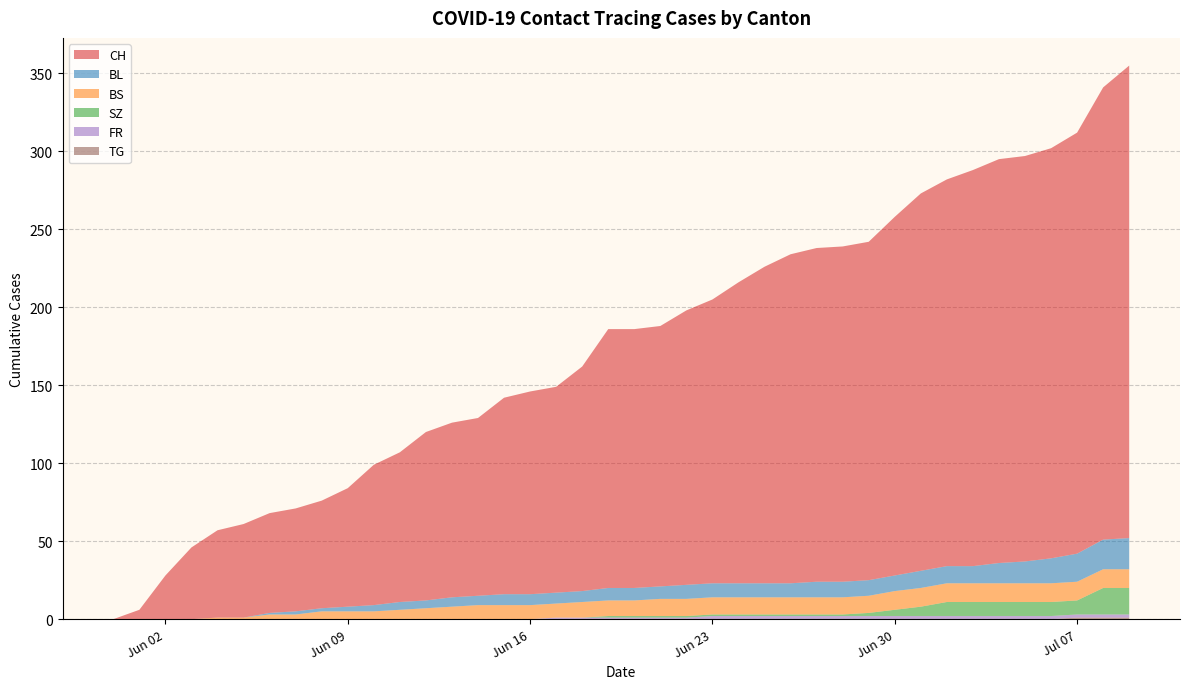

Reading left to right, extract all data points from this chart.

CH: 0=0	1=6	2=28	3=46	4=56	5=60	6=64	7=66	8=69	9=76	10=90	11=96	12=108	13=112	14=114	15=126	16=130	17=132	18=144	19=166	20=166	21=167	22=176	23=182	24=193	25=203	26=211	27=214	28=215	29=217	30=230	31=242	32=248	33=254	34=259	35=260	36=263	37=270	38=290	39=303
BL: 0=0	1=0	2=0	3=0	4=0	5=0	6=1	7=2	8=2	9=3	10=4	11=5	12=5	13=6	14=6	15=7	16=7	17=7	18=7	19=8	20=8	21=8	22=9	23=9	24=9	25=9	26=9	27=10	28=10	29=10	30=10	31=11	32=11	33=11	34=13	35=14	36=16	37=18	38=19	39=20
BS: 0=0	1=0	2=0	3=0	4=1	5=1	6=3	7=3	8=5	9=5	10=5	11=6	12=7	13=8	14=9	15=9	16=9	17=9	18=10	19=10	20=10	21=11	22=11	23=11	24=11	25=11	26=11	27=11	28=11	29=11	30=12	31=12	32=12	33=12	34=12	35=12	36=12	37=12	38=12	39=12
SZ: 0=0	1=0	2=0	3=0	4=0	5=0	6=0	7=0	8=0	9=0	10=0	11=0	12=0	13=0	14=0	15=0	16=0	17=0	18=0	19=1	20=1	21=1	22=1	23=1	24=1	25=1	26=1	27=1	28=1	29=2	30=4	31=6	32=9	33=9	34=9	35=9	36=9	37=9	38=17	39=17
FR: 0=0	1=0	2=0	3=0	4=0	5=0	6=0	7=0	8=0	9=0	10=0	11=0	12=0	13=0	14=0	15=0	16=0	17=1	18=1	19=1	20=1	21=1	22=1	23=2	24=2	25=2	26=2	27=2	28=2	29=2	30=2	31=2	32=2	33=2	34=2	35=2	36=2	37=2	38=2	39=2
TG: 0=0	1=0	2=0	3=0	4=0	5=0	6=0	7=0	8=0	9=0	10=0	11=0	12=0	13=0	14=0	15=0	16=0	17=0	18=0	19=0	20=0	21=0	22=0	23=0	24=0	25=0	26=0	27=0	28=0	29=0	30=0	31=0	32=0	33=0	34=0	35=0	36=0	37=1	38=1	39=1